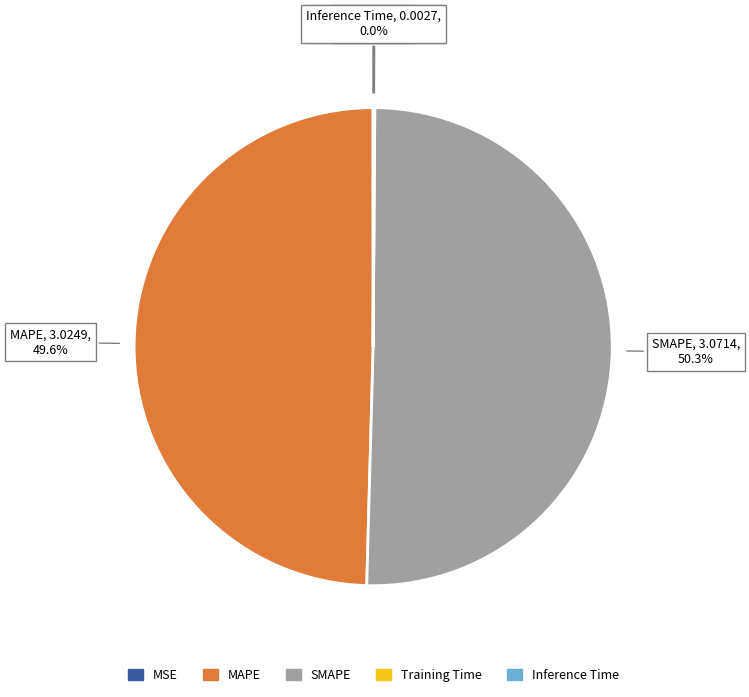

What is the majority slice?

SMAPE